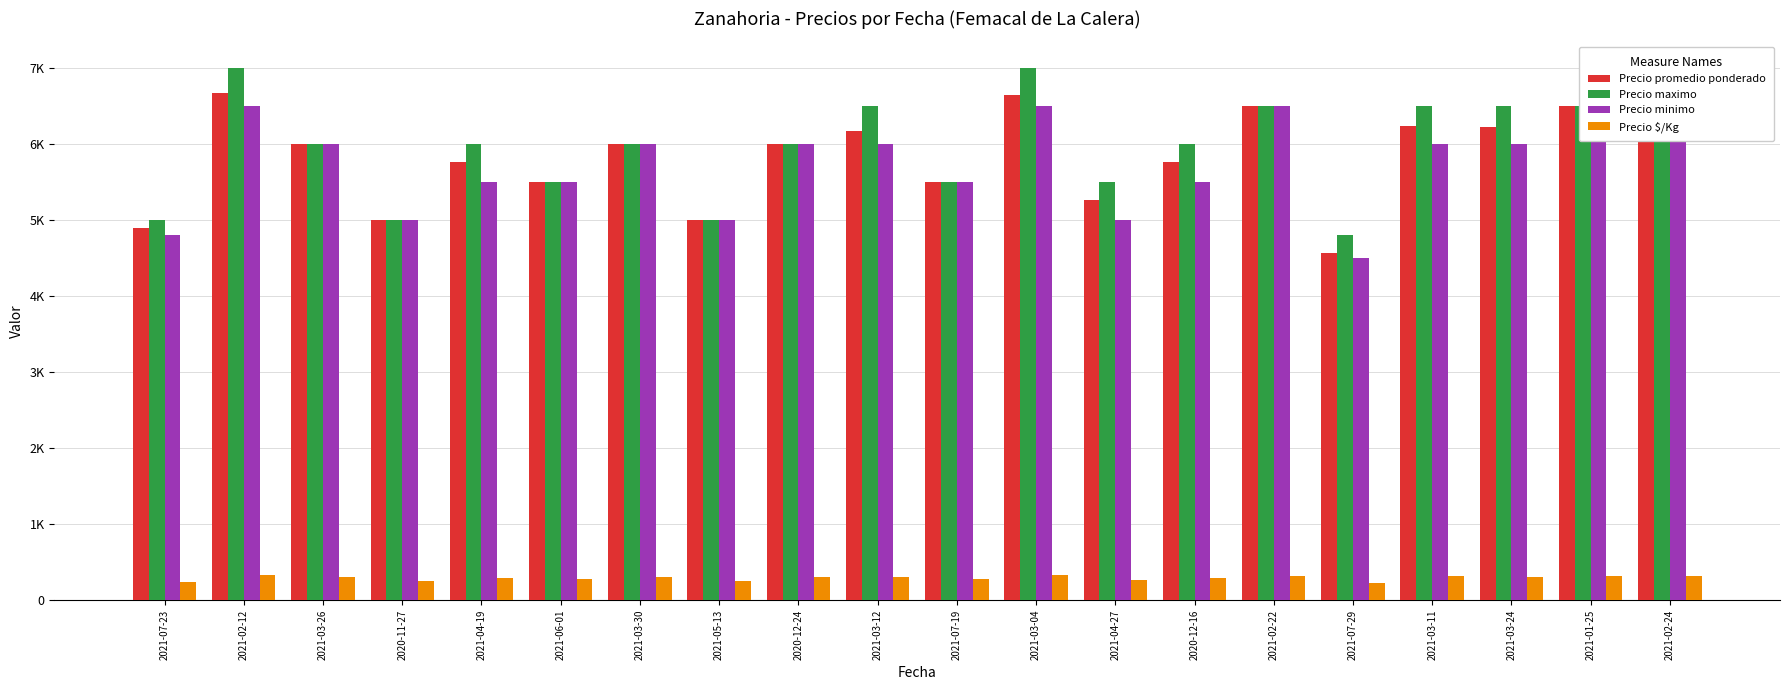

The value of Precio promedio ponderado at 2021-03-26 is 7920. True or false?

False